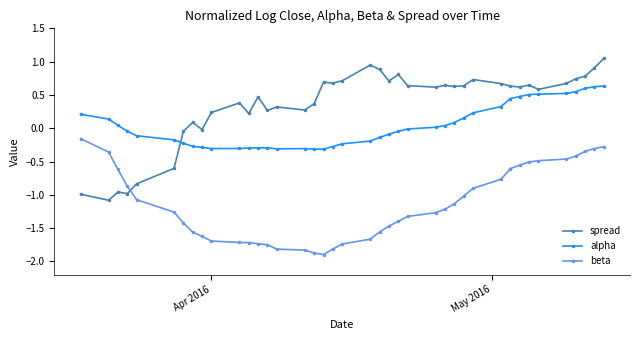

List the series in order of their overall mean, lowest first.

beta, alpha, spread